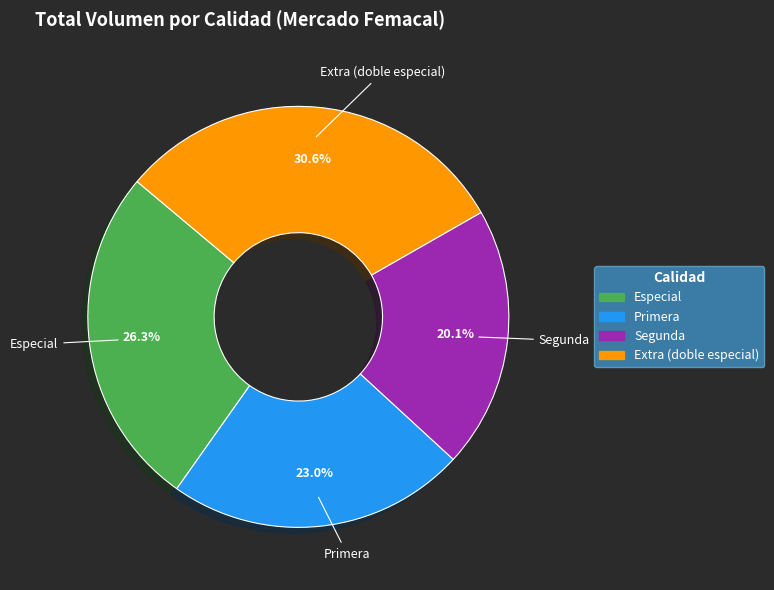

Is there any slice that represents more than half of the pie?

No